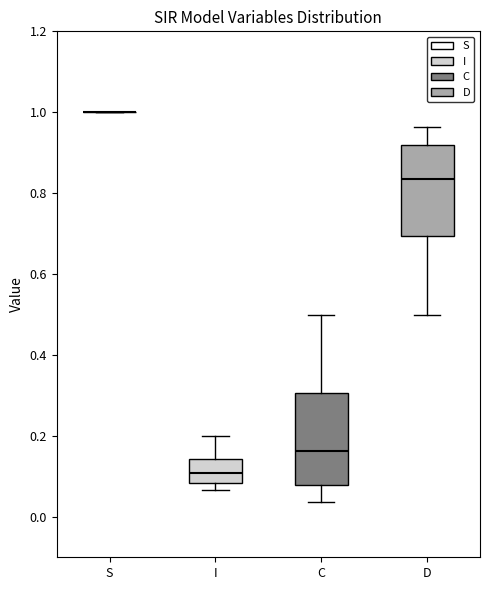

Reading left to right, read every box against the y-axis: the position of its median line, the range the box covers, and the ends of its whiskers. The values are not printed on the chart, so give them approximately, as read against the axis.

S: box collapsed to a line at 1.00, whiskers 1.00 to 1.00
I: median 0.10, box 0.08 to 0.14, whiskers 0.06 to 0.20
C: median 0.16, box 0.08 to 0.30, whiskers 0.04 to 0.50
D: median 0.84, box 0.70 to 0.92, whiskers 0.50 to 0.96